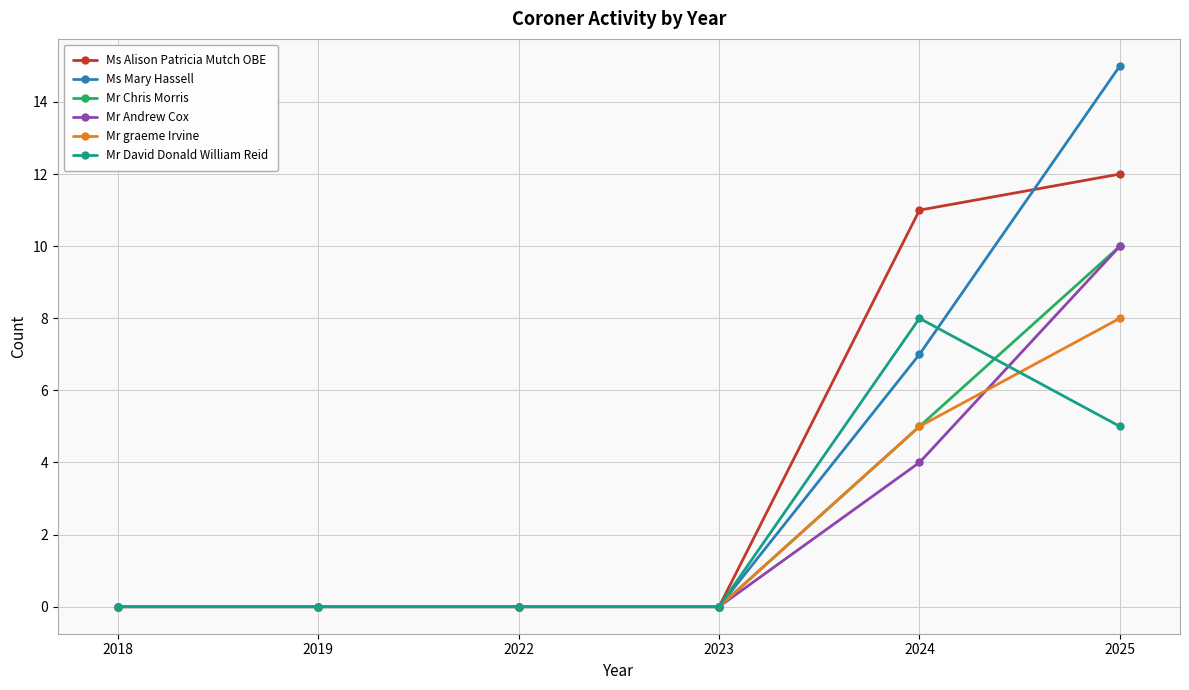

How many categories are shown in the chart?

6